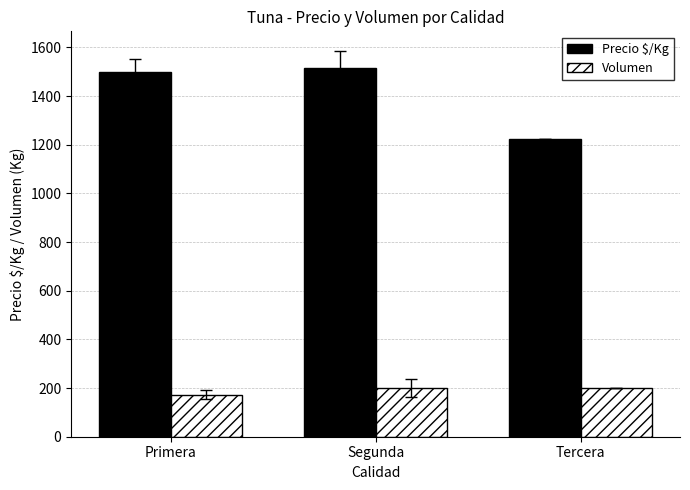

Which label corresponds to the largest value in the chart?

Segunda